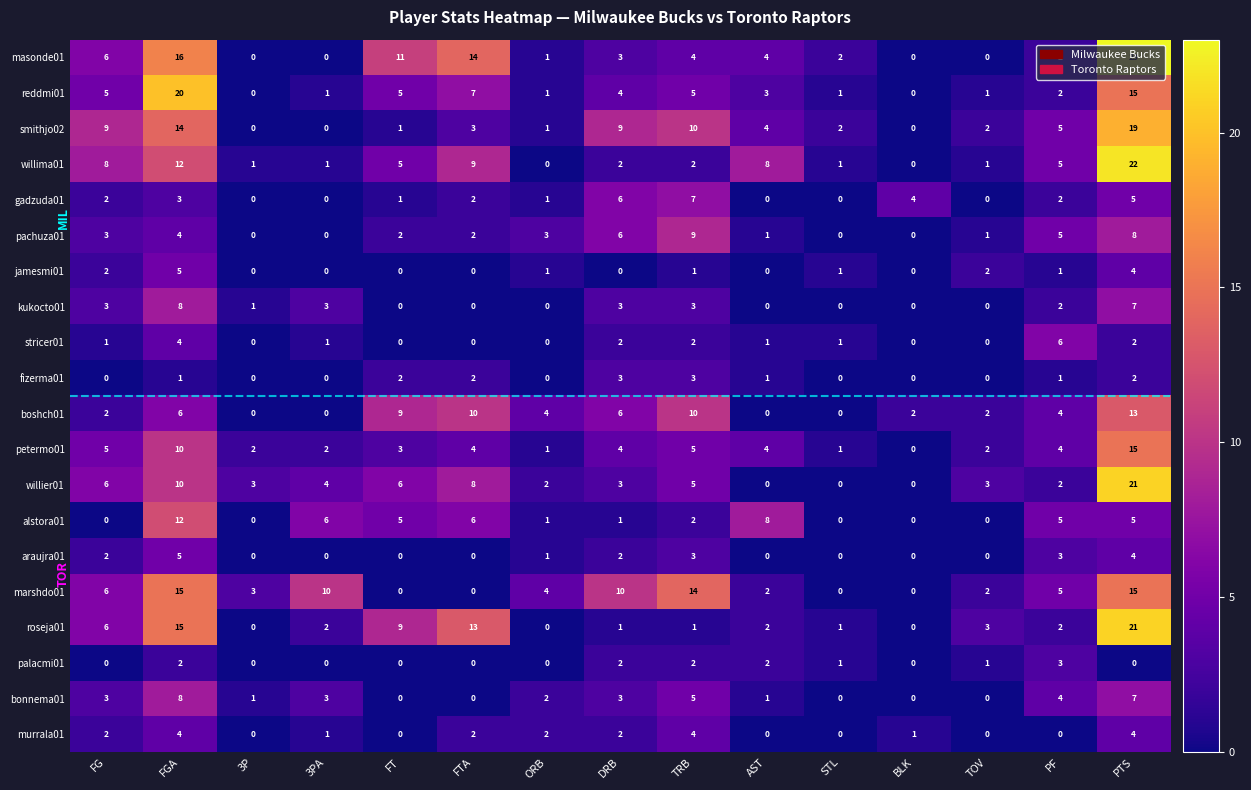

True or false: fizerma01 has a value of 2 at TRB.

False